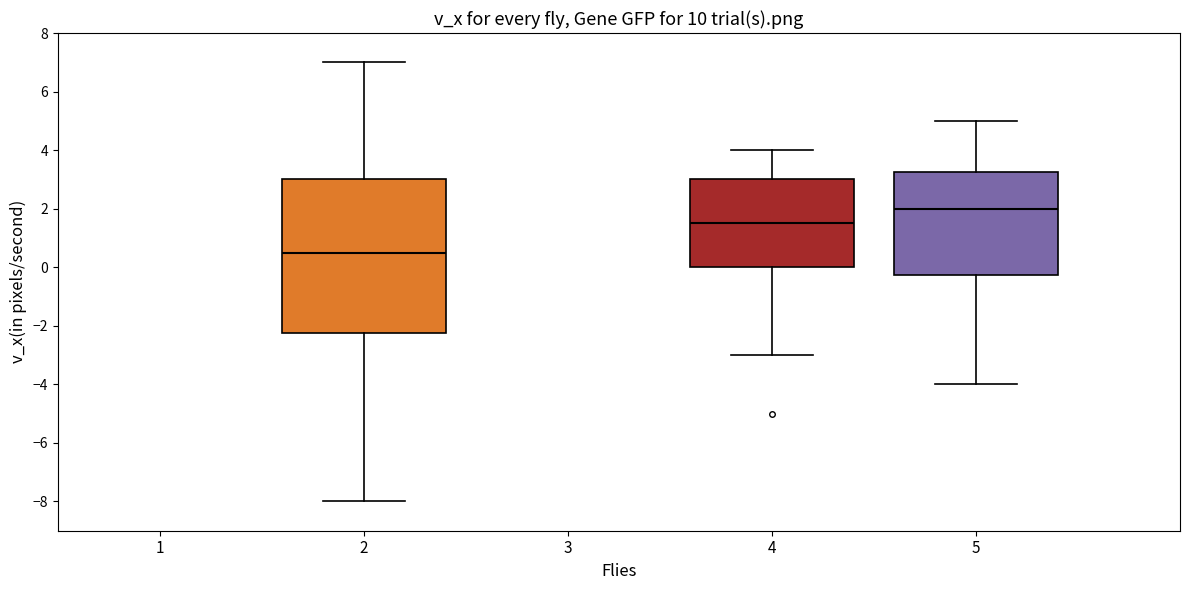

Where is the upper edge of the box at x = 5 on the y-axis? The values are not printed on the chart, so give them approximately, as read against the axis.

3.2